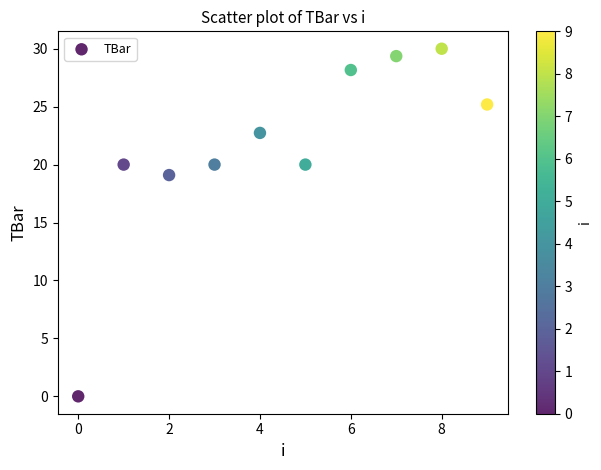

What is the average Y value?

21.5